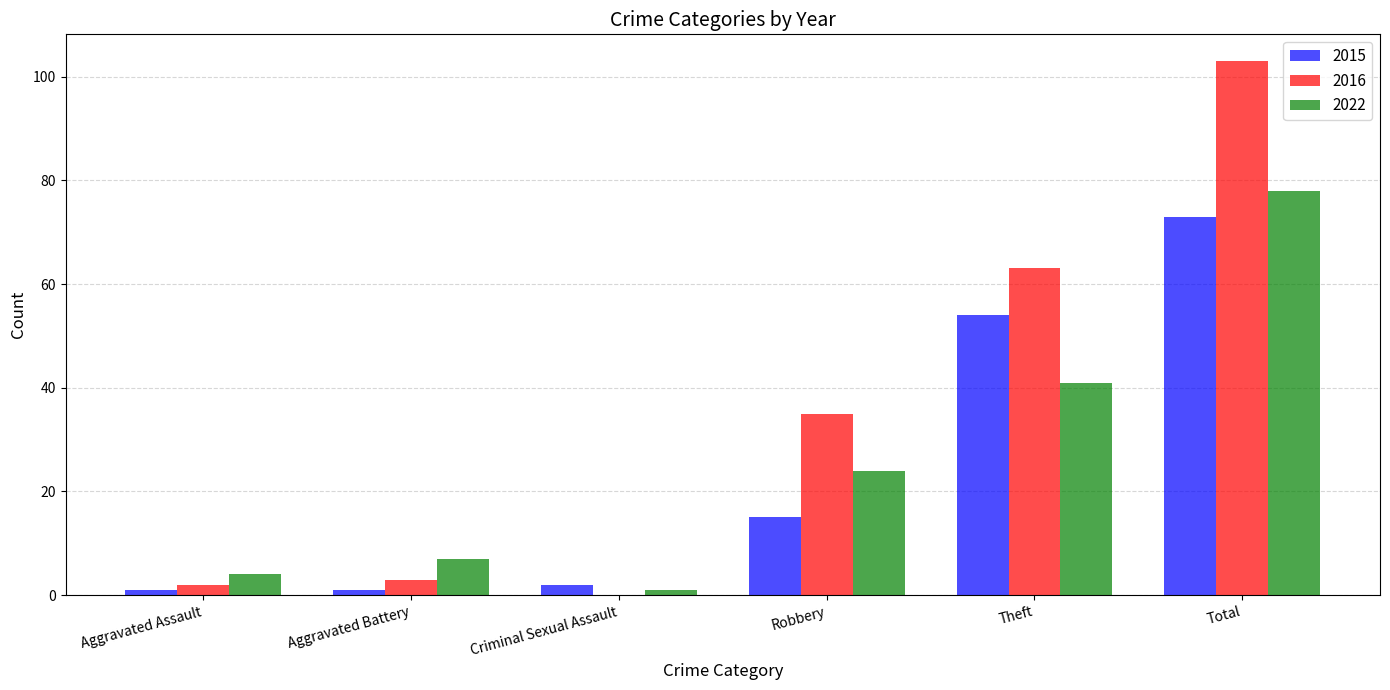

At which label is 2022 closest to 39?

Theft